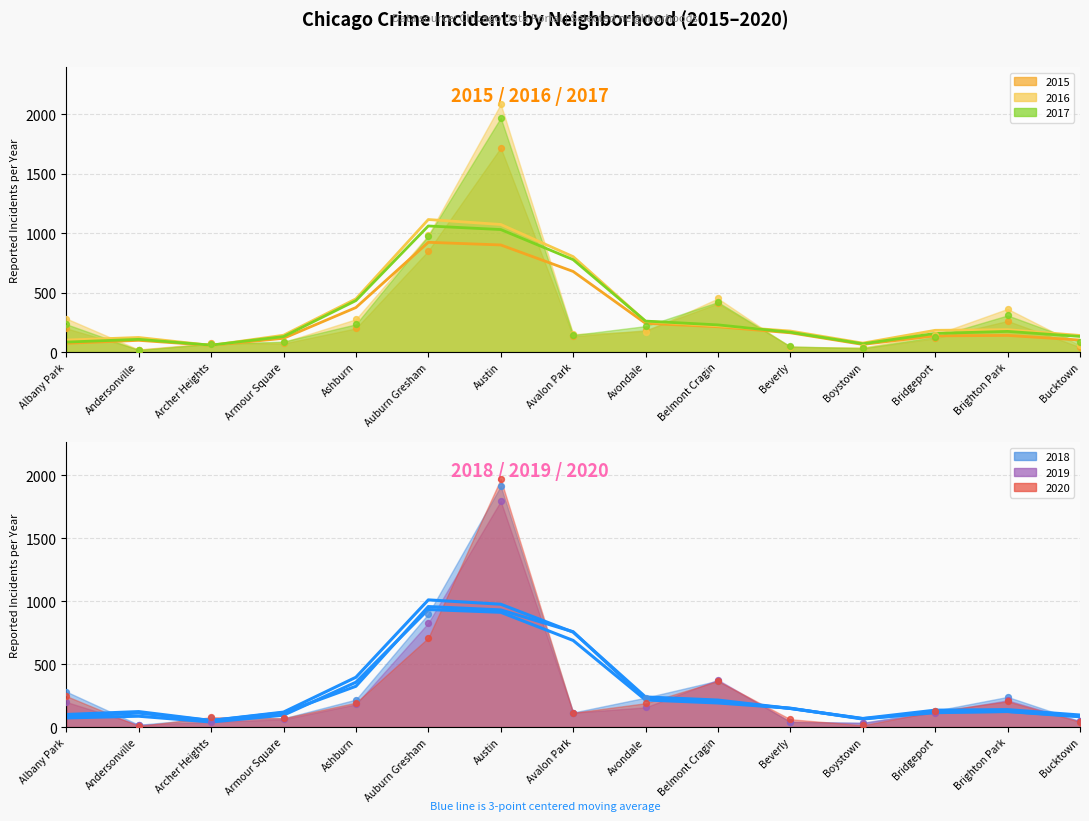

What is the total value across all series at Ashburn?

1649.7